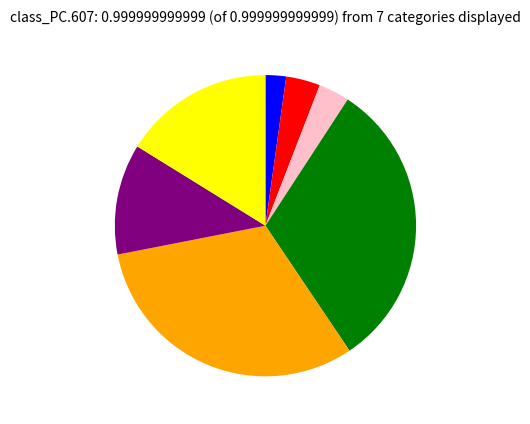

Is there a majority slice in this chart?

No